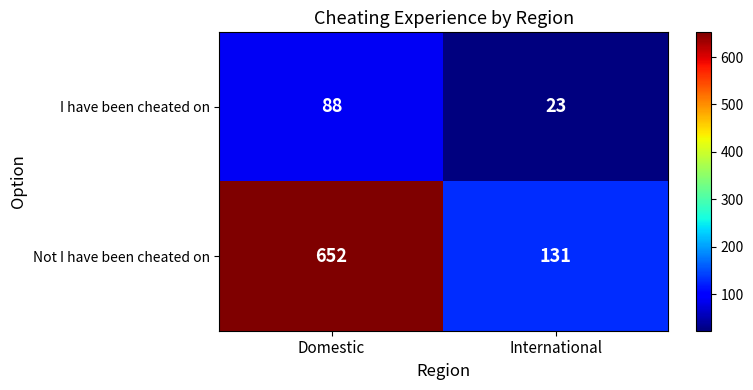

The value of I have been cheated on at Domestic is 88. True or false?

True